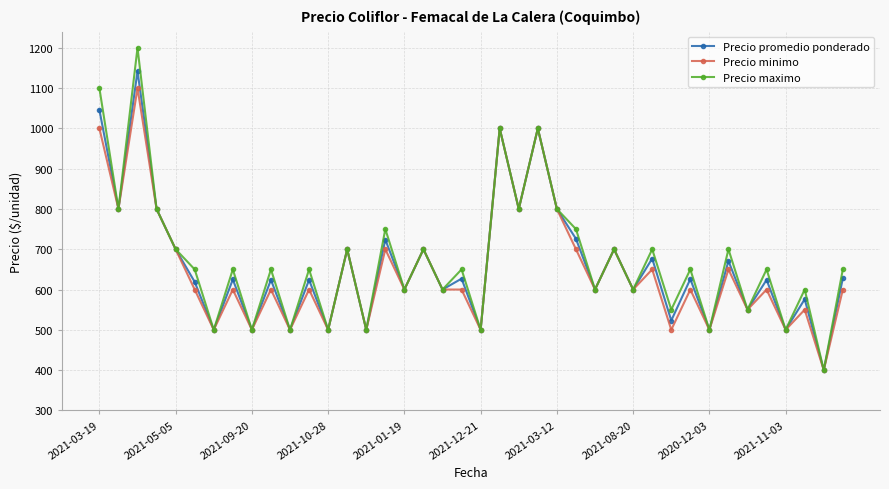

Which series has the largest range (max minus min)?

Precio maximo